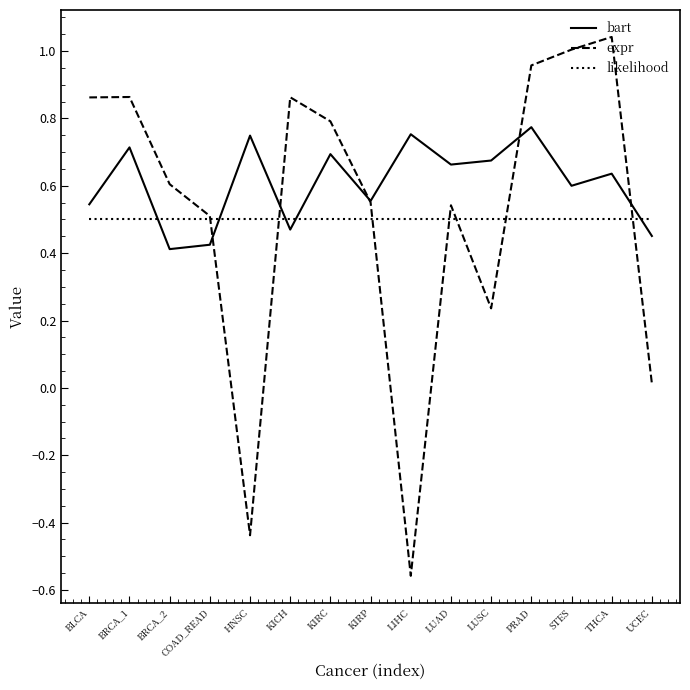

Is it true that bart equals 0.6 at COAD_READ?

False